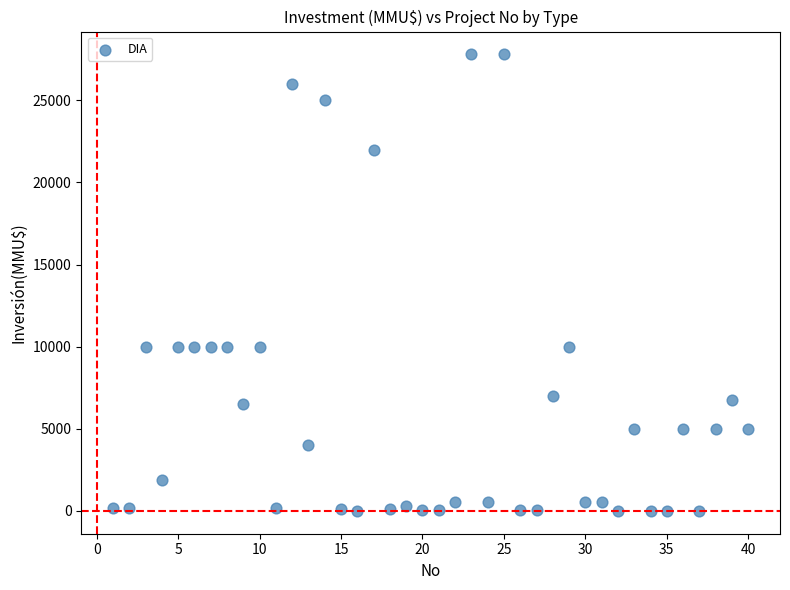

What is the range of X values (max minus min)?

39